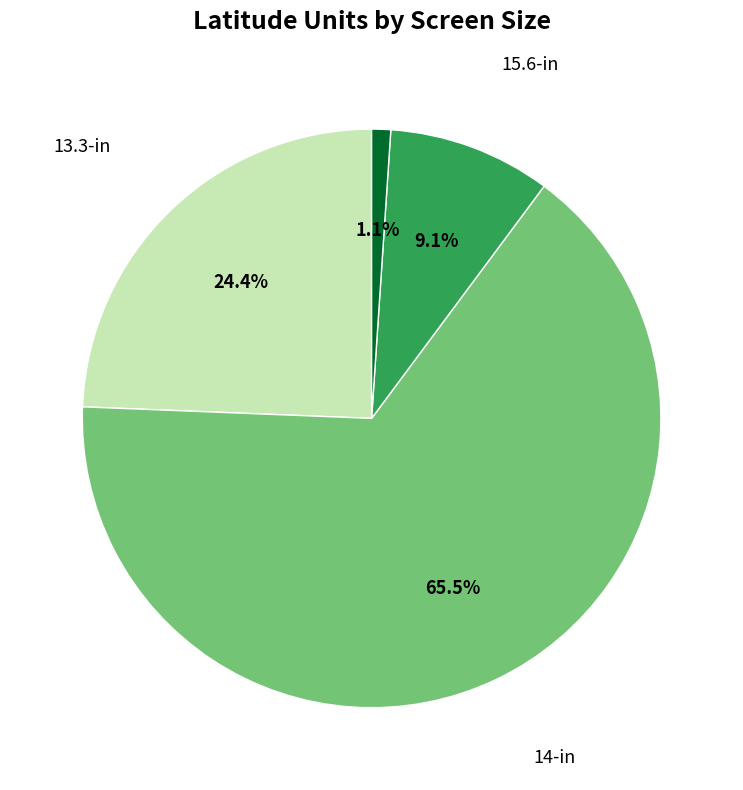

Is there a majority slice in this chart?

Yes